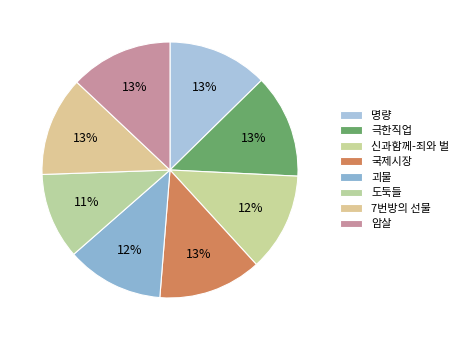

Combined, what portion of the pie is 도둑들 and 국제시장?

23.9%